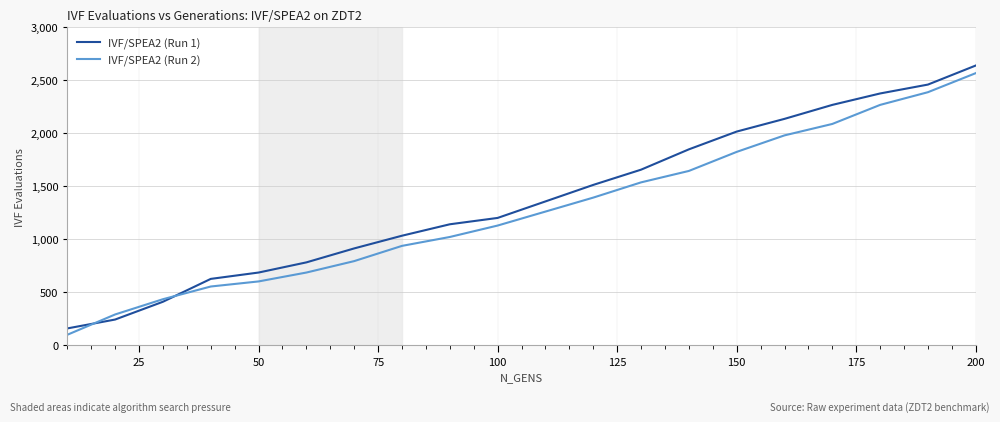

Is this an area chart (filled region under the line)?

No